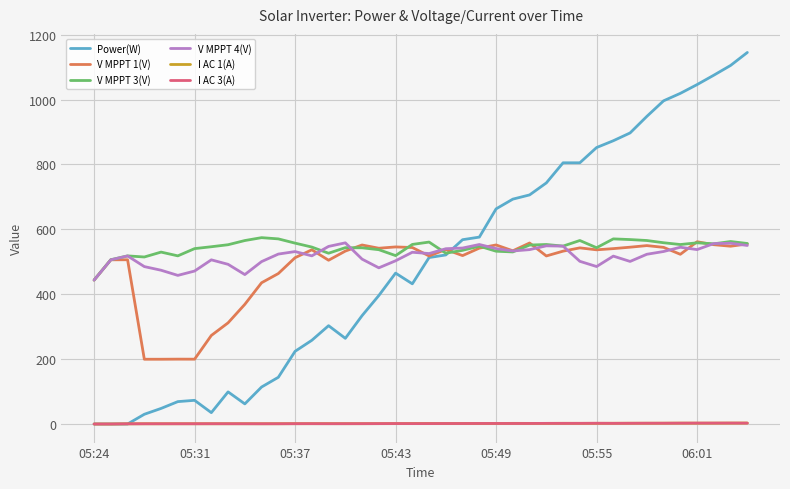

True or false: V MPPT 4(V) and I AC 1(A) cross at least once.

False